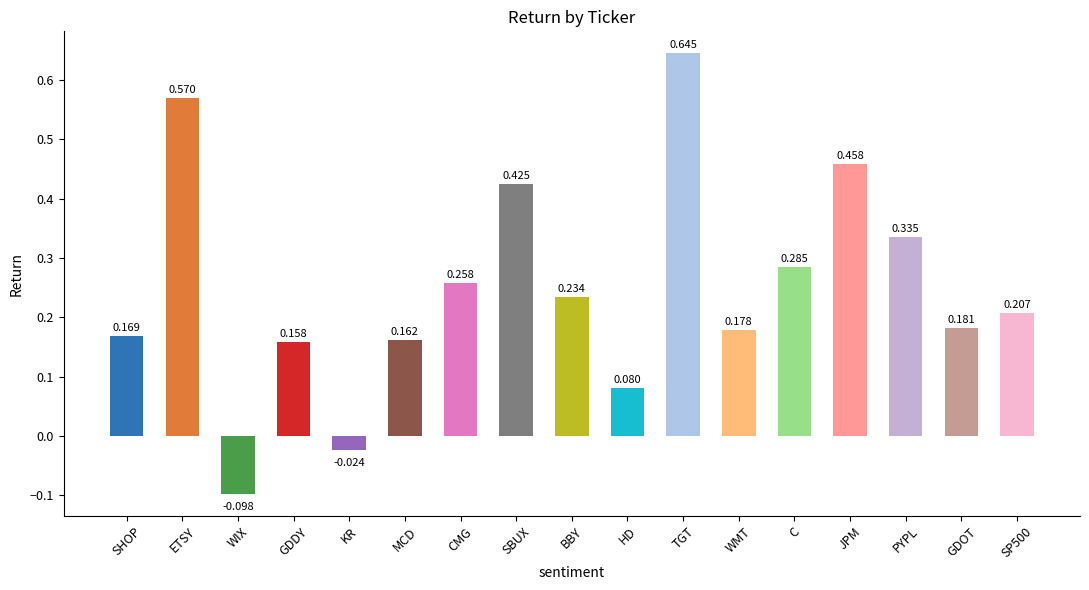

How many negative values are there?

2